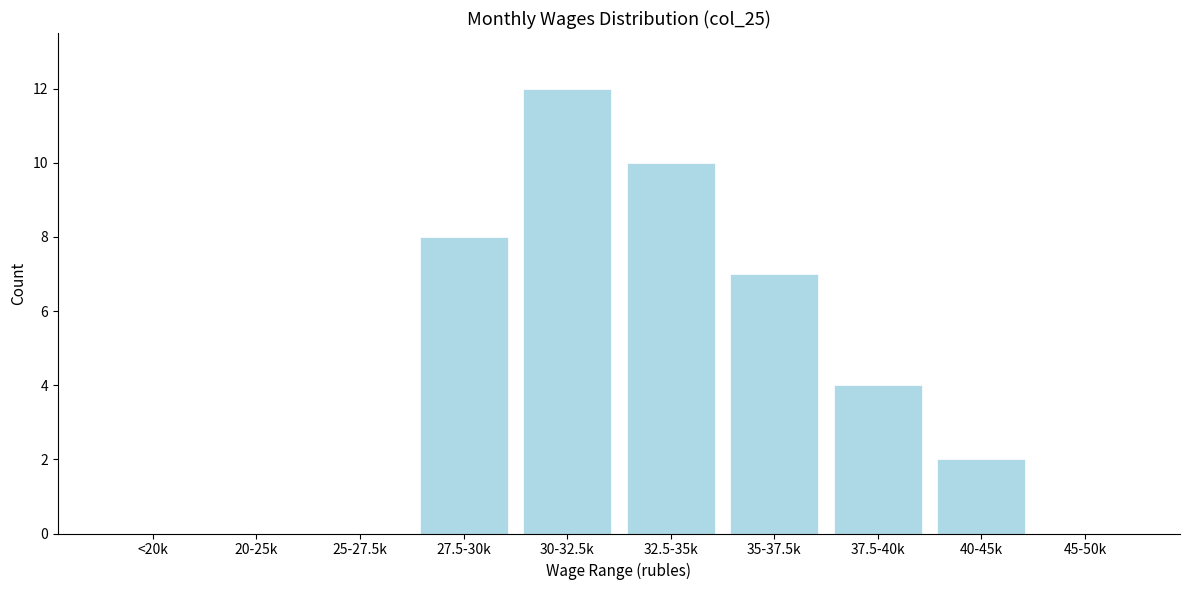

What is the change in value from <20k to 27.5-30k?

+8